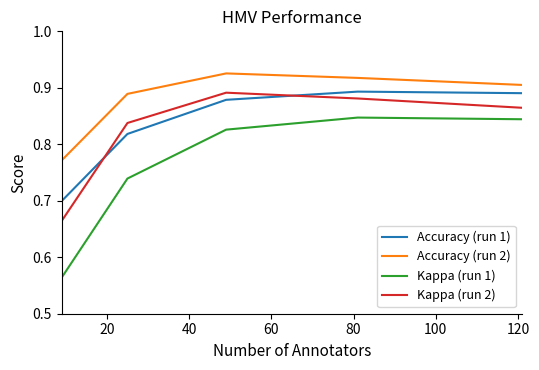

Which series has the largest total across all categories?

Accuracy (run 2)